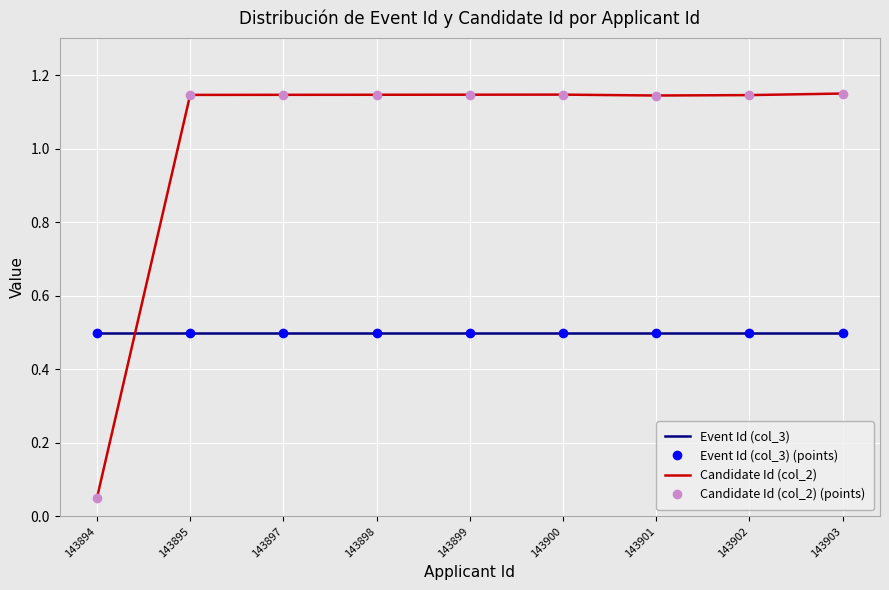

What is the sum of all Candidate Id (col_2) values?

9.2